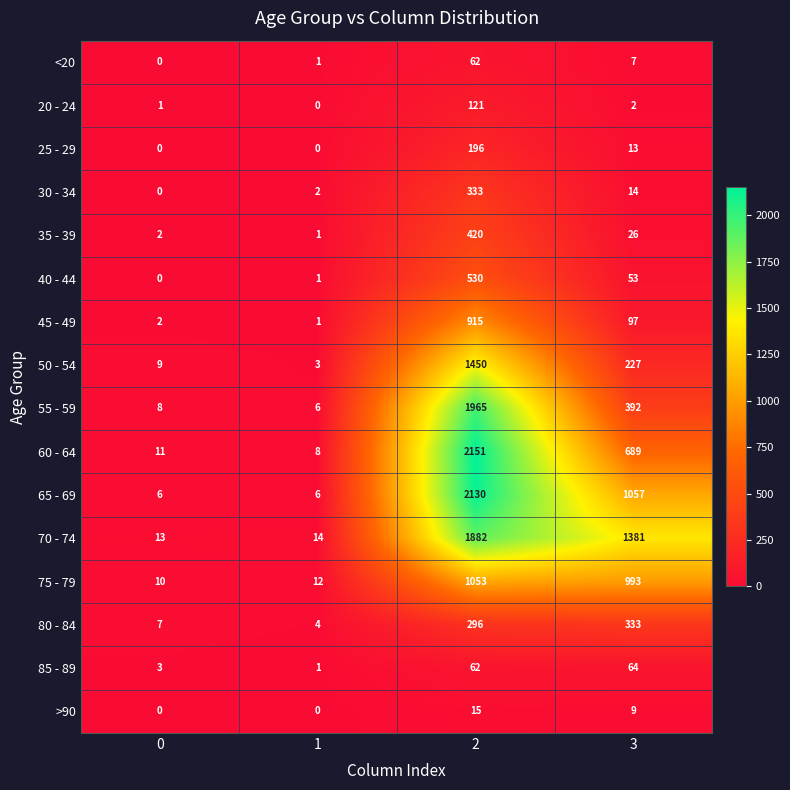

What is the greatest value displayed?

2151